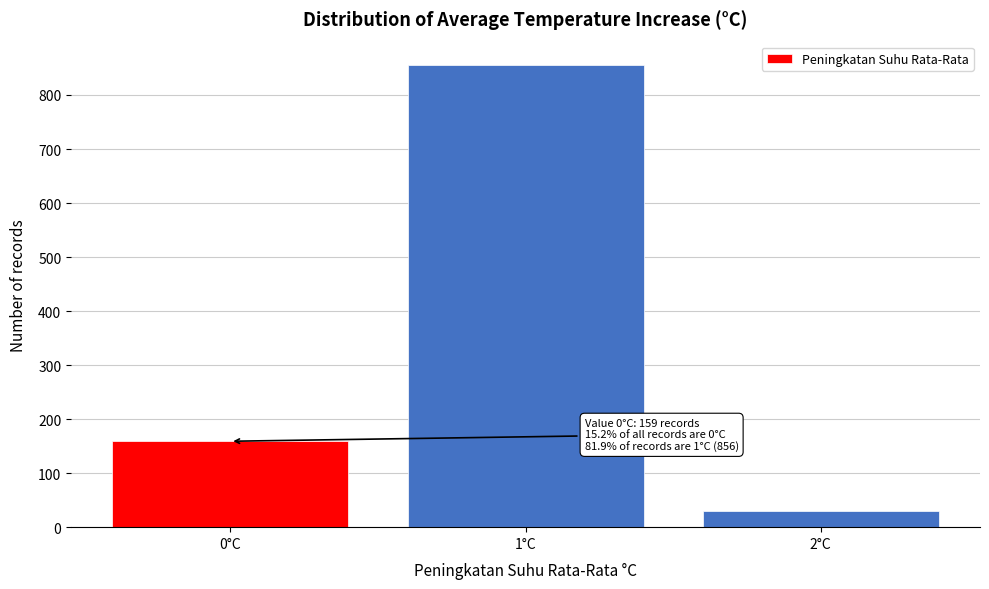

Reading left to right, transcribe all the data shown in this chart.

0°C=159	1°C=856	2°C=30